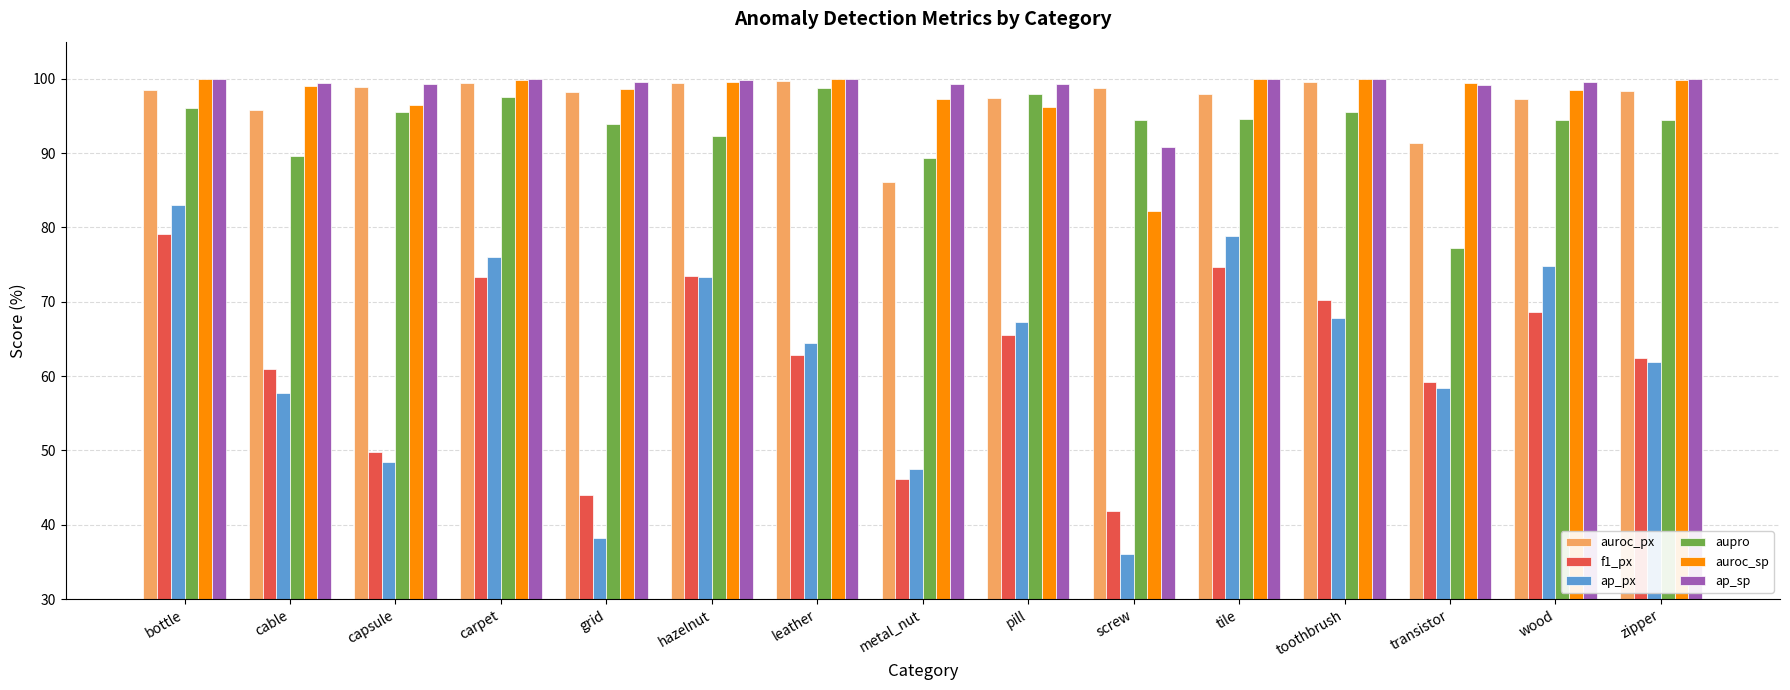

What is the label of the 13th bar from the left?

transistor